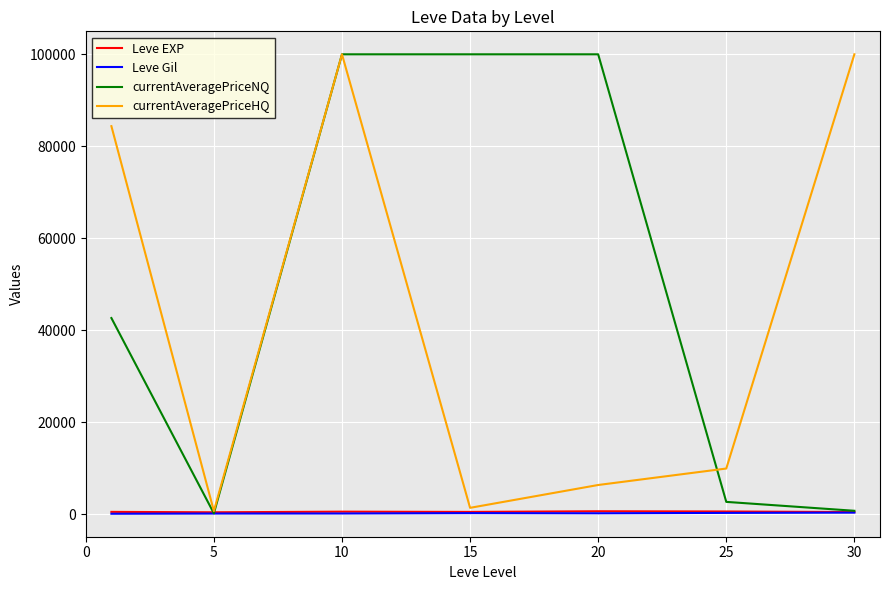

At how many categories does at least one series exceed 16840?

5